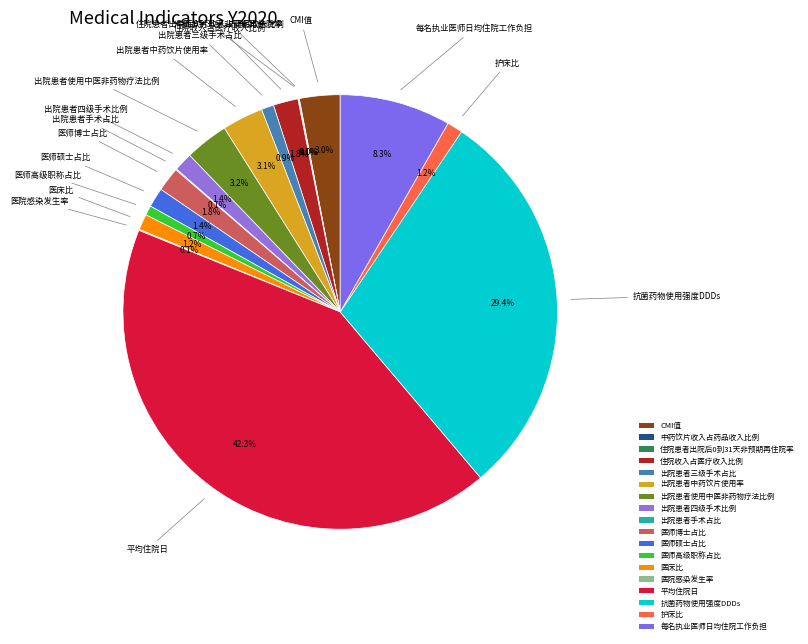

To the nearest percent, what is the difference between the largest and smallest slice percentages?

42%